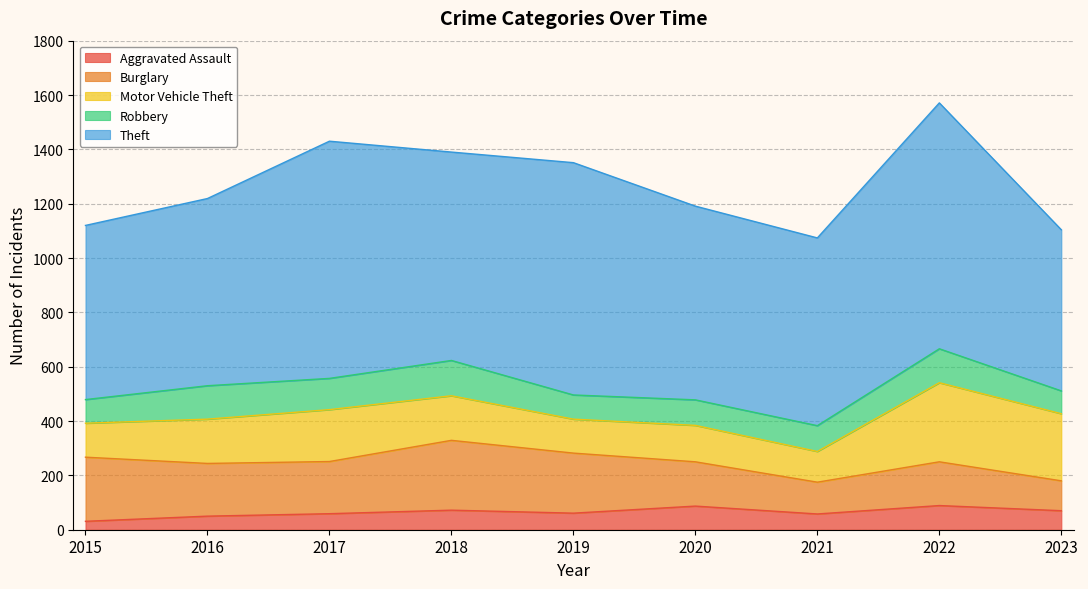

What is the sum of the Burglary values at 2021 and 2015?

353